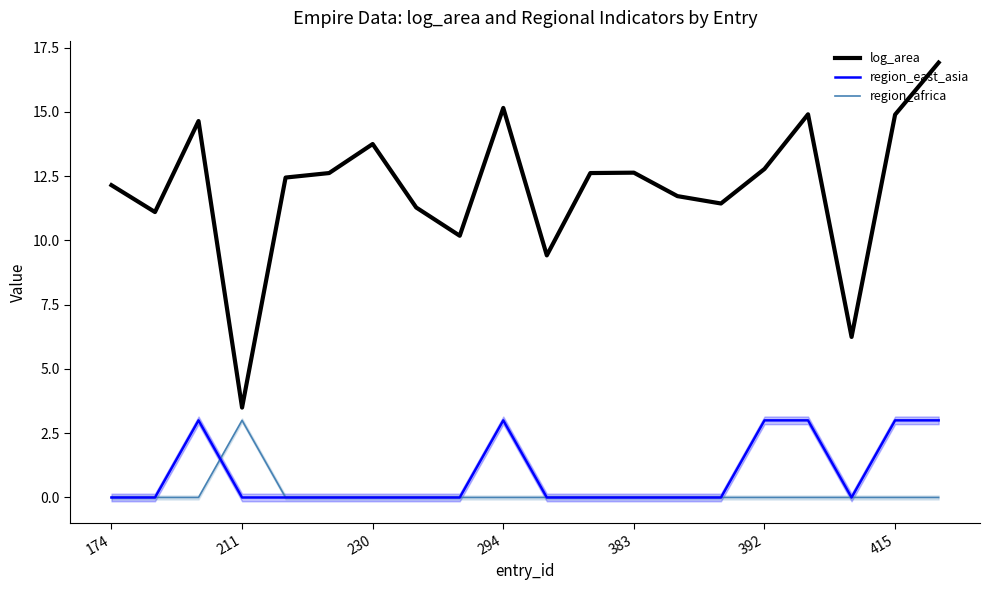

What is the sum of the log_area values at 392 and 211?

16.3